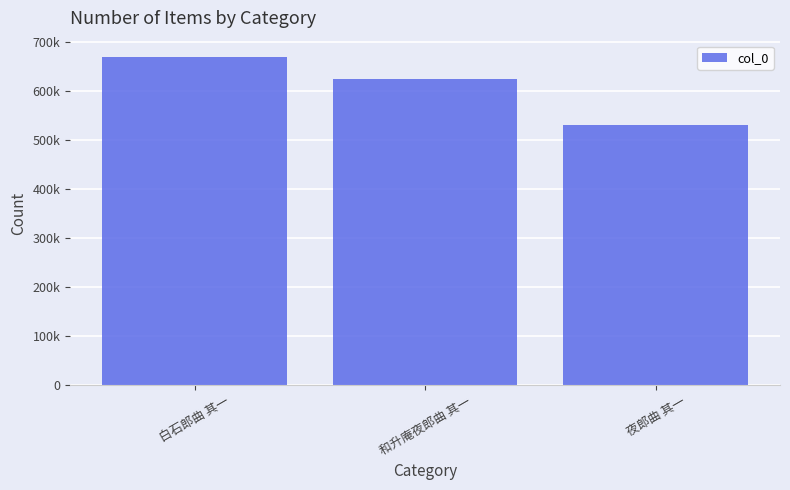

The value at 和升庵夜郎曲 其一 is 624243. True or false?

True